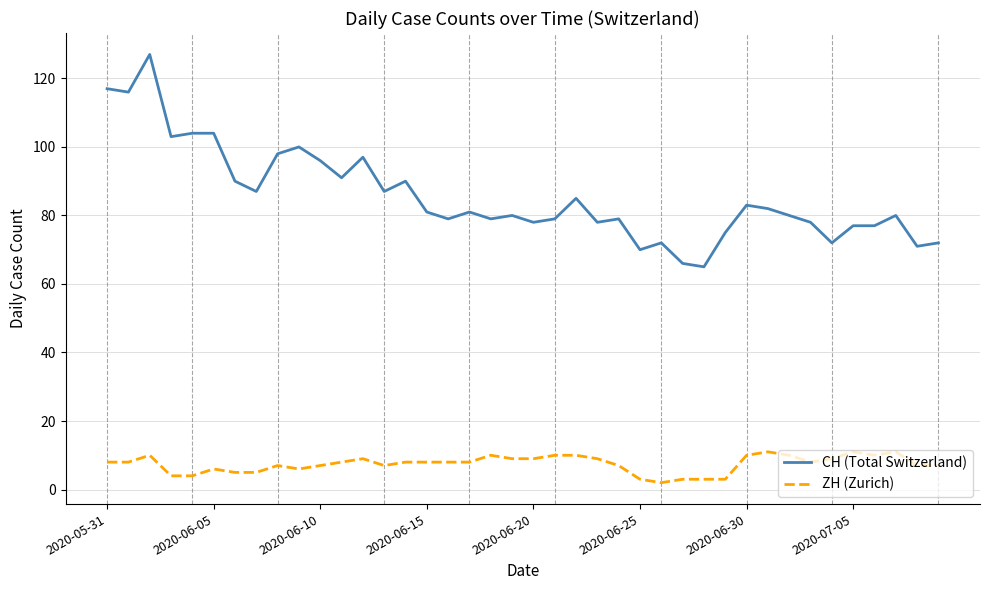

What is the lowest value of the CH (Total Switzerland) series?

65